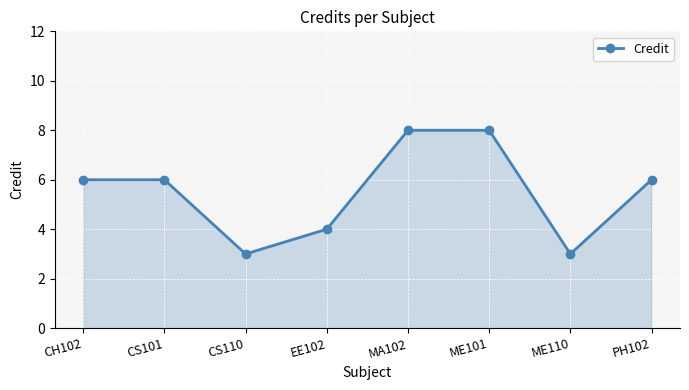

The chart shows a value of 2 at EE102. True or false?

False